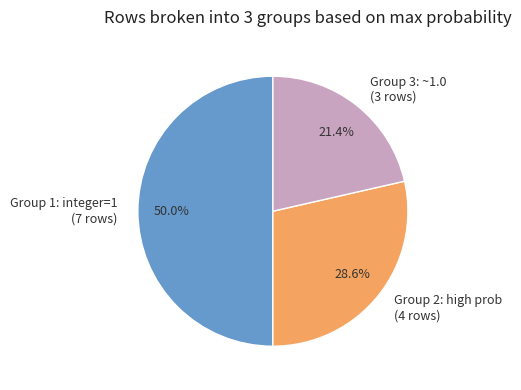

To the nearest percent, what is the average slice percentage?

33%